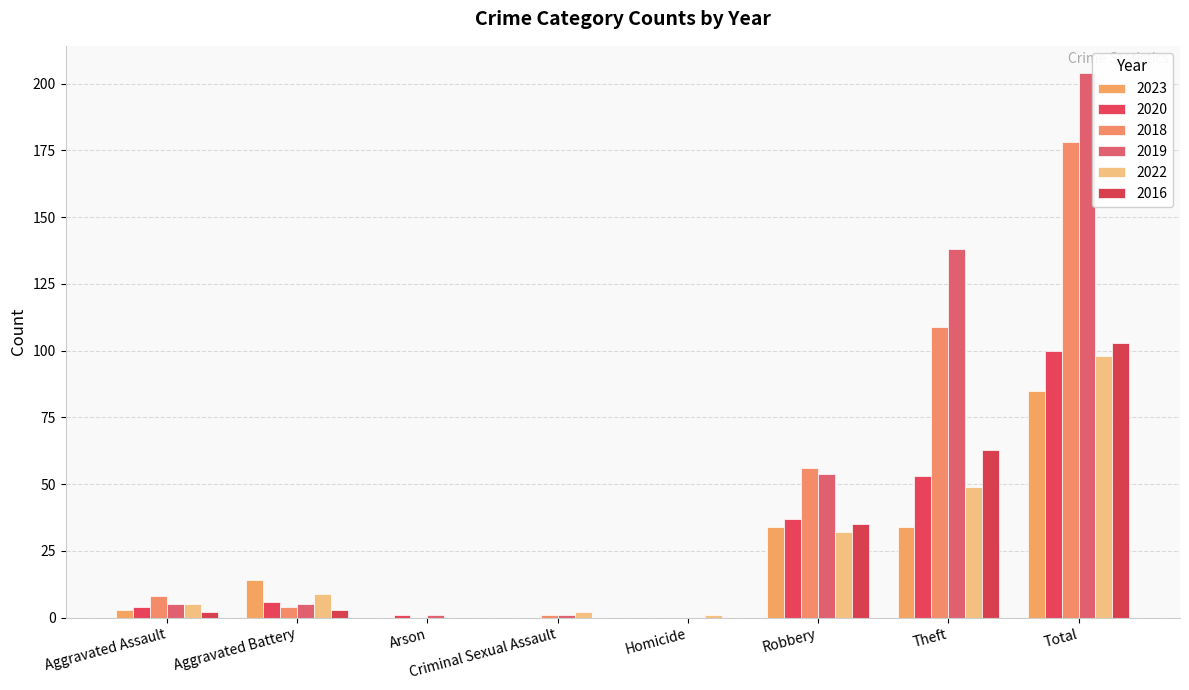

What are all the series names shown in the legend?

2023, 2020, 2018, 2019, 2022, 2016